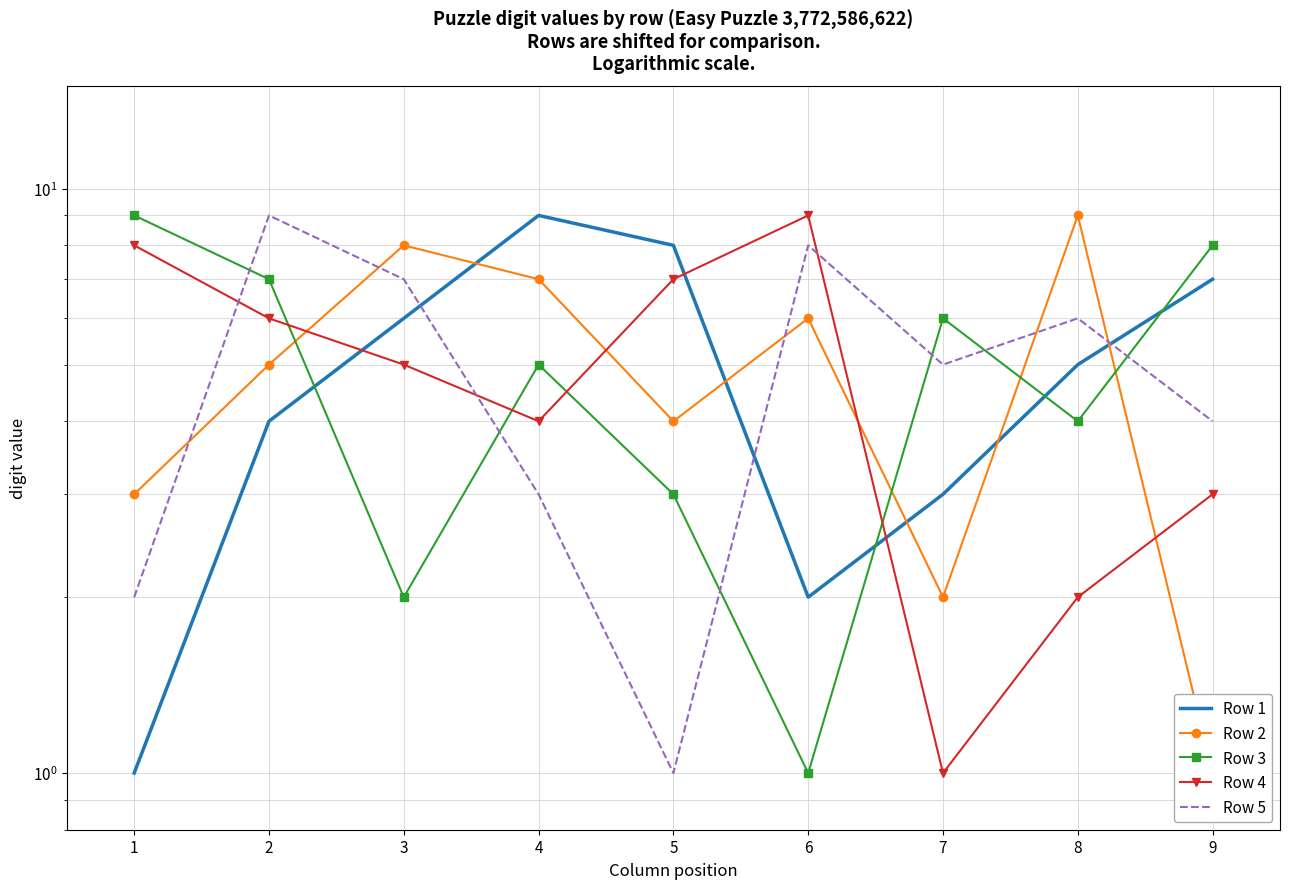

What is the difference between the Row 4 values at 3 and 1?

3